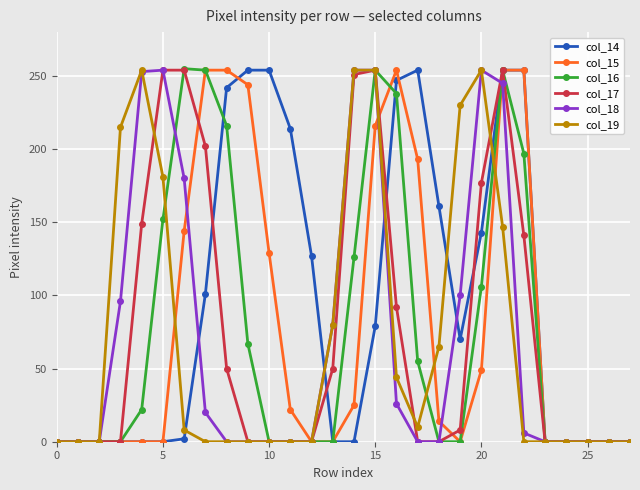

What is the greatest value displayed?

255